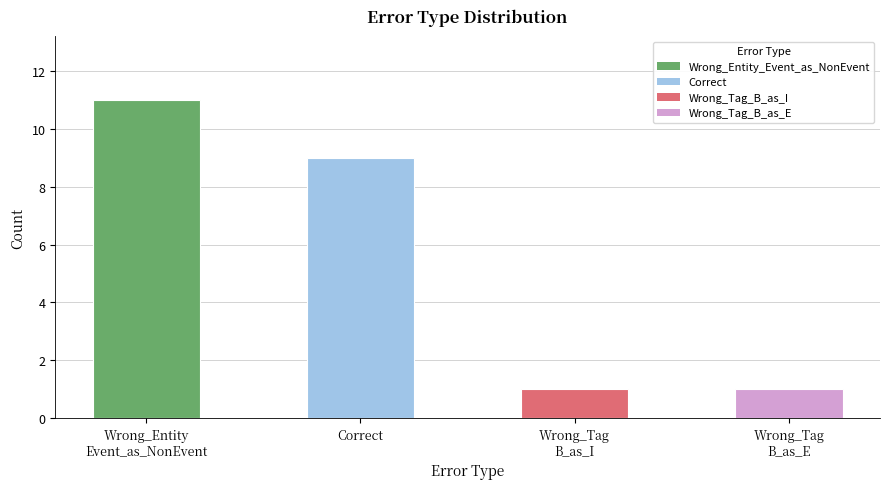

What position from the right is Wrong_Entity
Event_as_NonEvent?

4